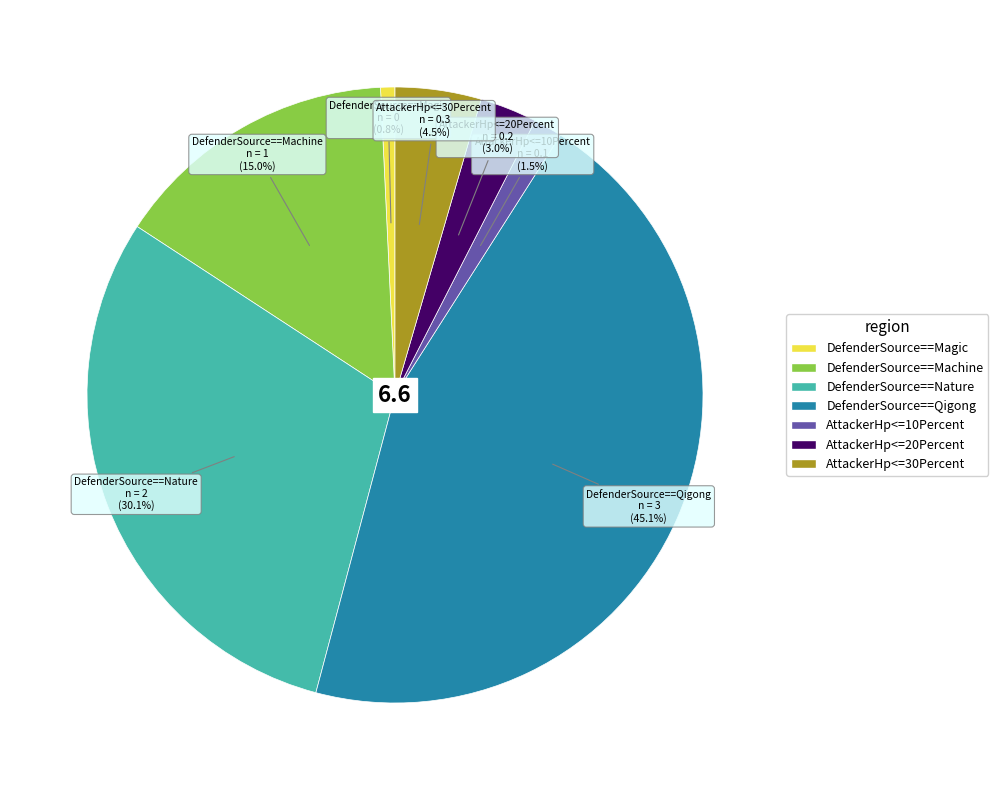

To the nearest percent, what is the difference between the largest and smallest slice percentages?

44%